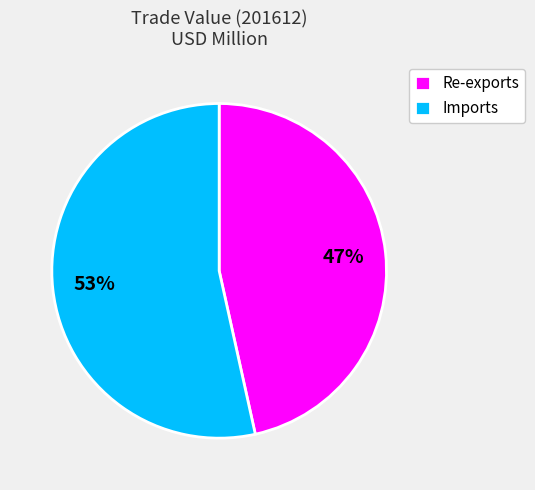

Which category has the smallest portion of the pie?

Re-exports